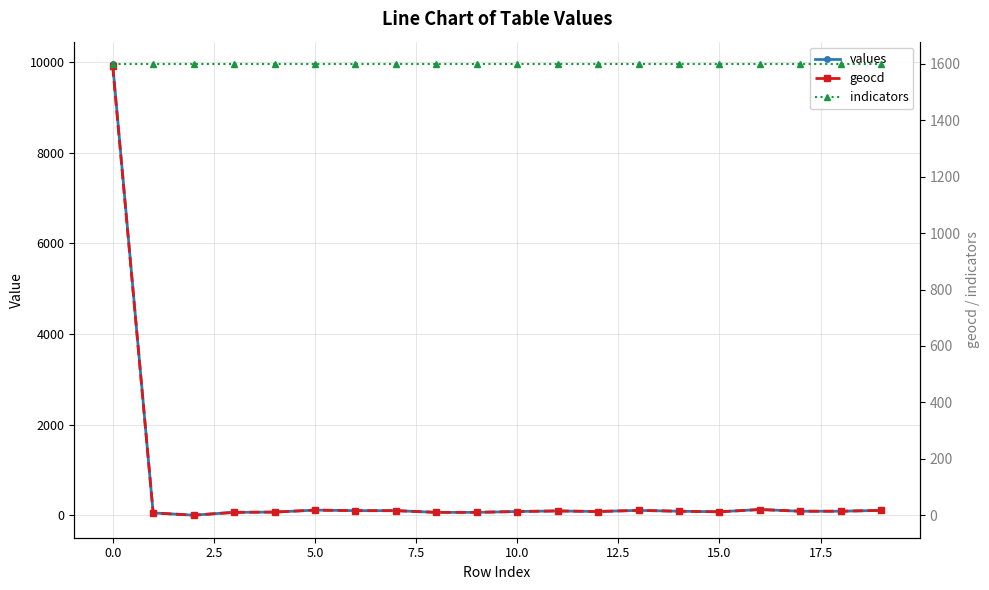

At which label does values first exceed 87?

0.0